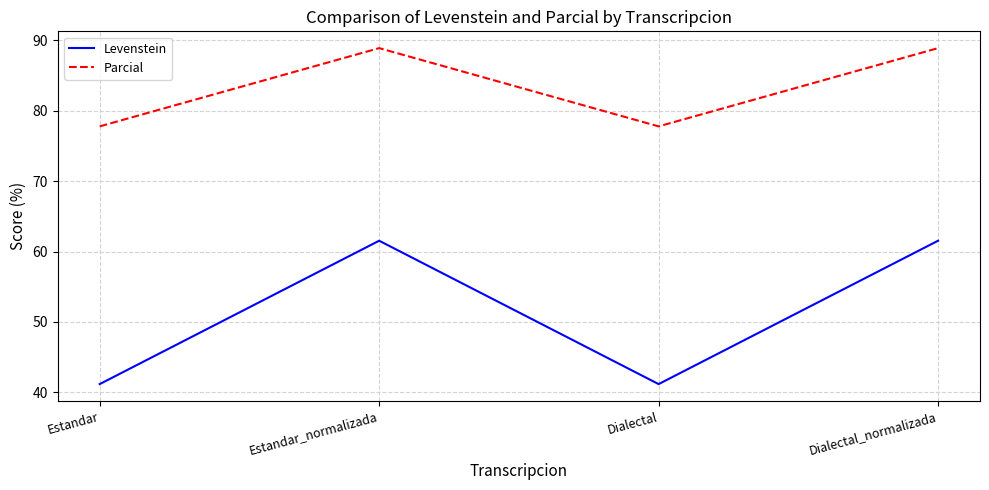

Which series has the largest total across all categories?

Parcial